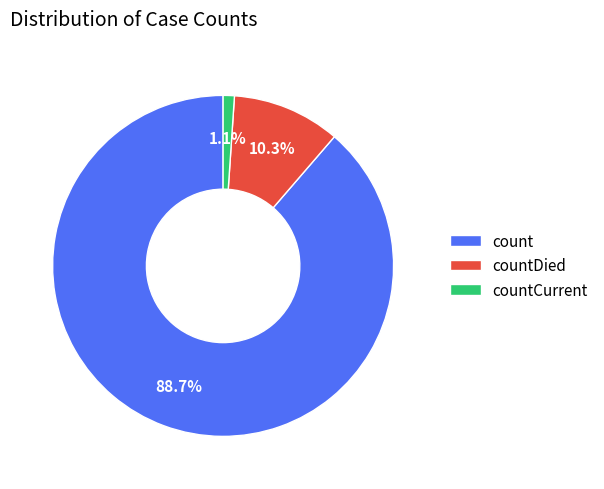

What is the total percentage of countDied and count?

98.9%